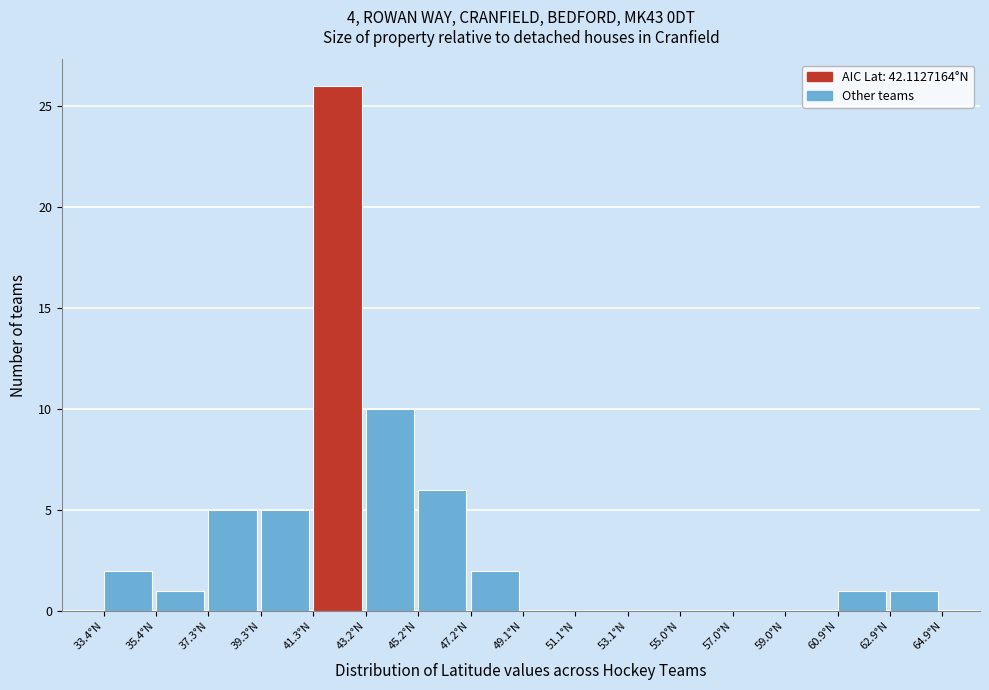

Reading left to right, list every bar in this chart as the range it spans on the x-axis followed by its height. Neither the bar edges nor the heights are printed on the chart, so give them approximately, as read against the axes.

33.4 to 35.4: 2
35.4 to 37.4: 1
37.4 to 39.4: 5
39.4 to 41.2: 5
41.2 to 43.2: 26
43.2 to 45.2: 10
45.2 to 47.2: 6
47.2 to 49.2: 2
49.2 to 51.2: 0
51.2 to 53.0: 0
53.0 to 55.0: 0
55.0 to 57.0: 0
57.0 to 59.0: 0
59.0 to 61.0: 0
61.0 to 62.8: 1
62.8 to 64.8: 1